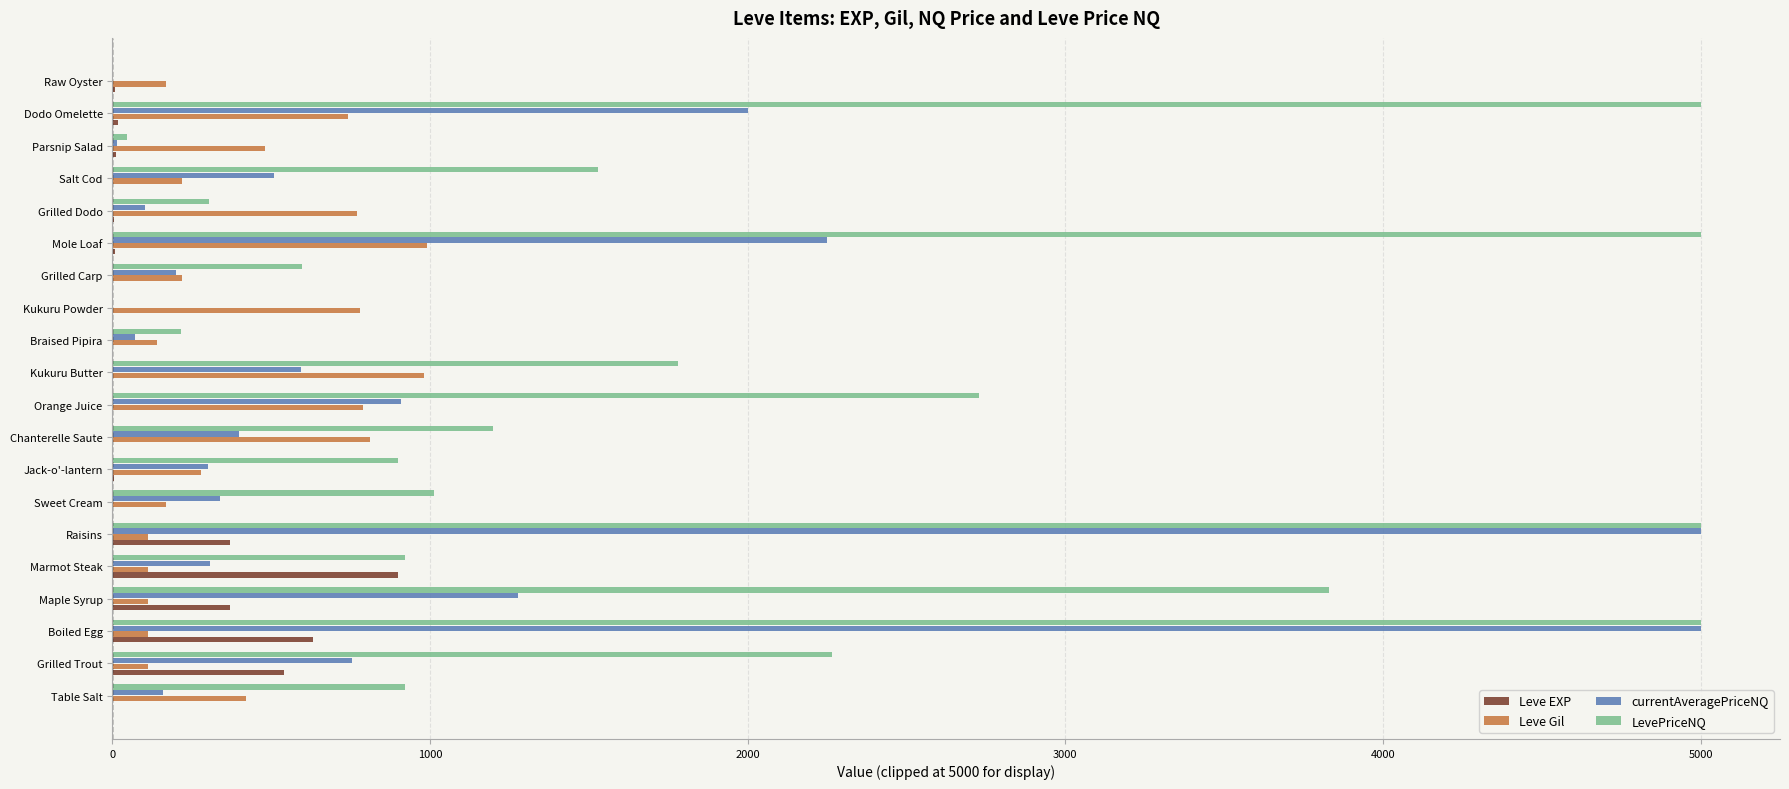

At which label is currentAveragePriceNQ closest to 2500?

Mole Loaf